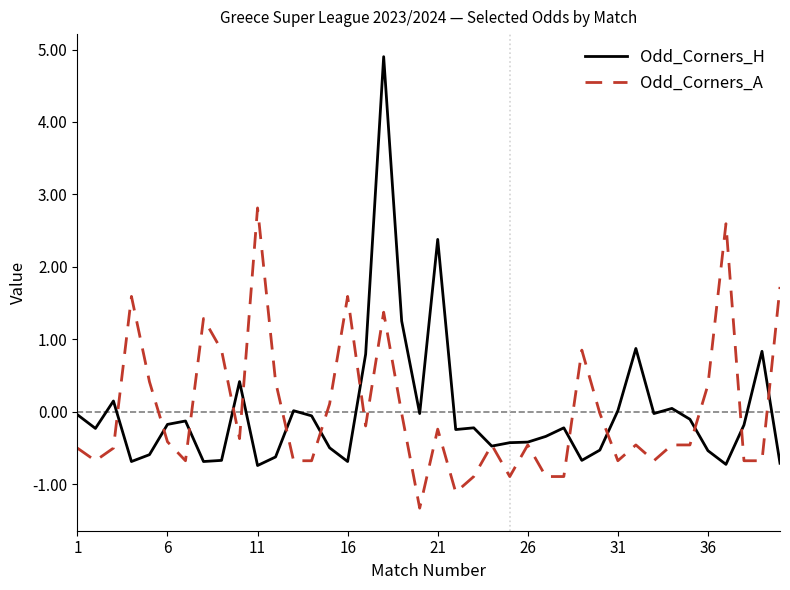

List the series in order of their peak value, lowest first.

Odd_Corners_A, Odd_Corners_H